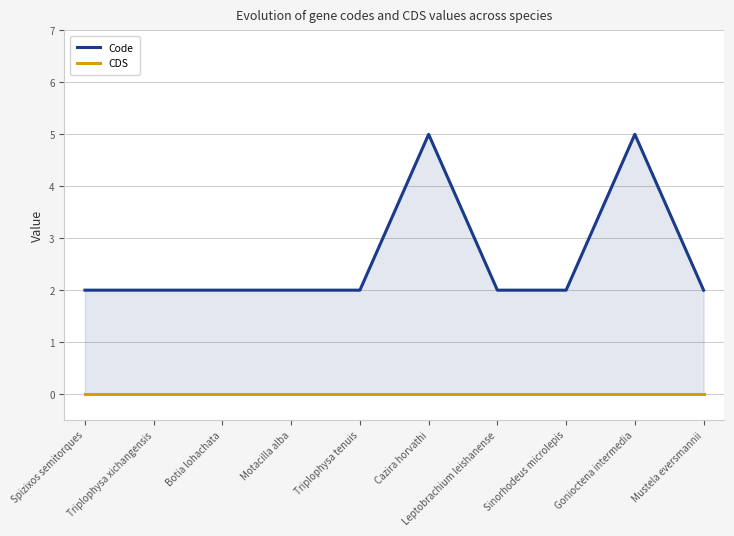

List the series in order of their overall mean, highest first.

Code, CDS